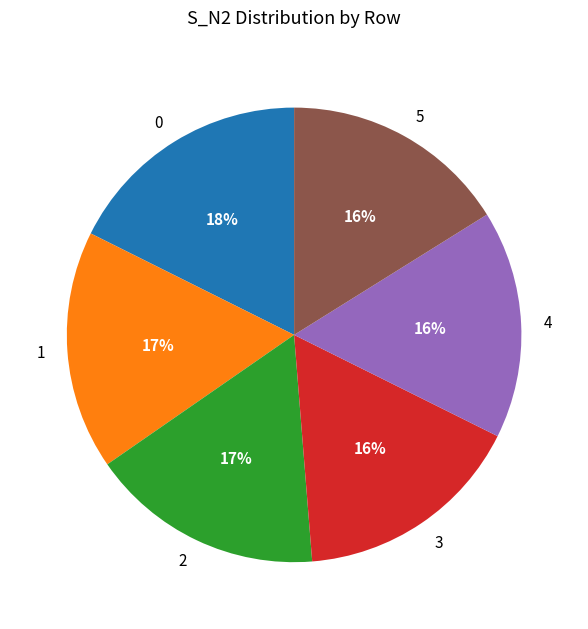

Combined, do 2 and 4 account for over 50%?

No